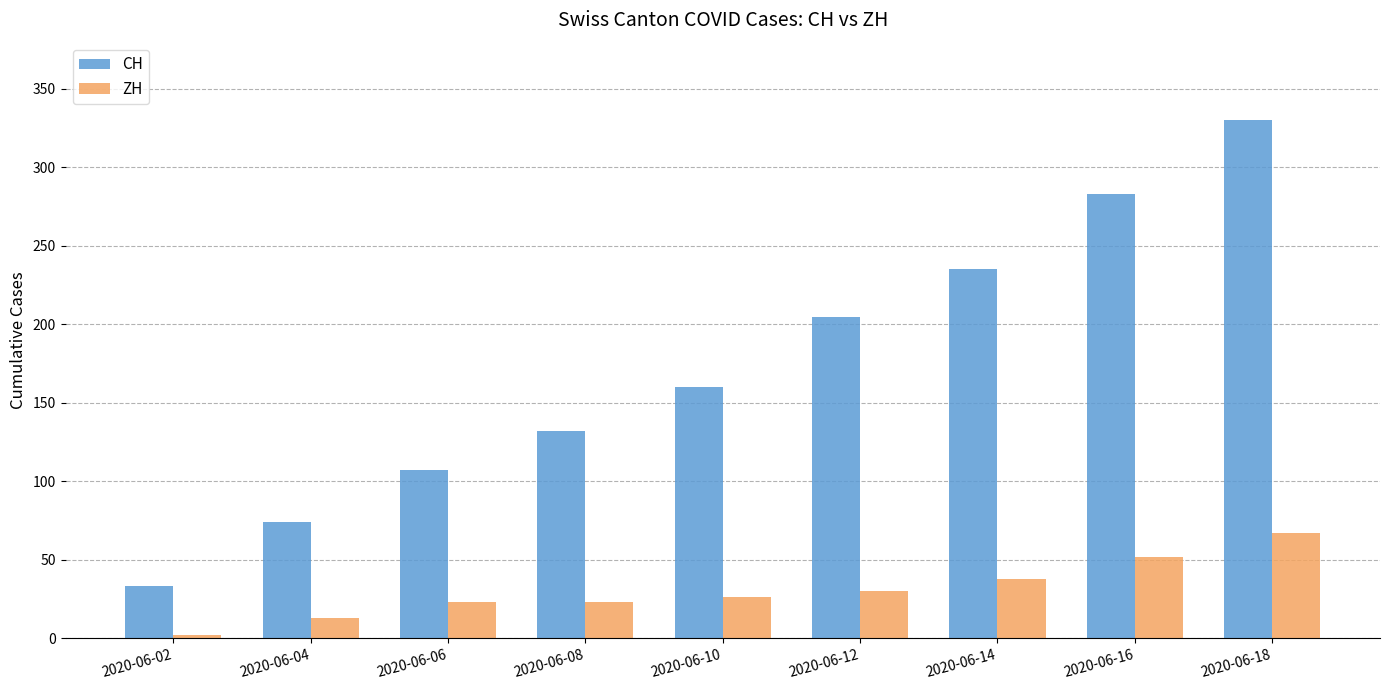

At which category does the chart reach its peak across all series?

2020-06-18